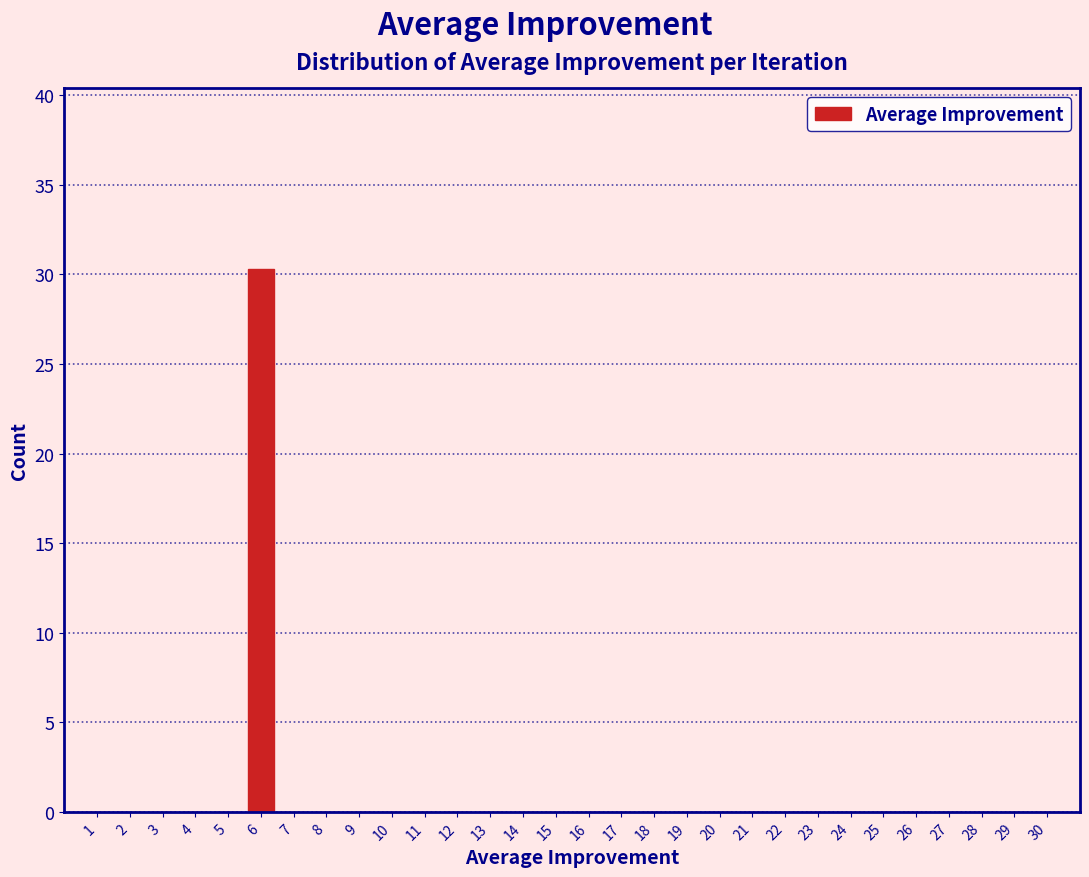

Reading right to left, transcribe all the data shown in this chart.

30=0.0	29=0.0	28=0.0	27=0.0	26=0.0	25=0.0	24=0.0	23=0.0	22=0.0	21=0.0	20=0.0	19=0.0	18=0.0	17=0.0	16=0.0	15=0.0	14=0.0	13=0.0	12=0.0	11=0.0	10=0.0	9=0.0	8=0.0	7=0.0	6=30.3	5=0.0	4=0.0	3=0.0	2=0.0	1=0.0